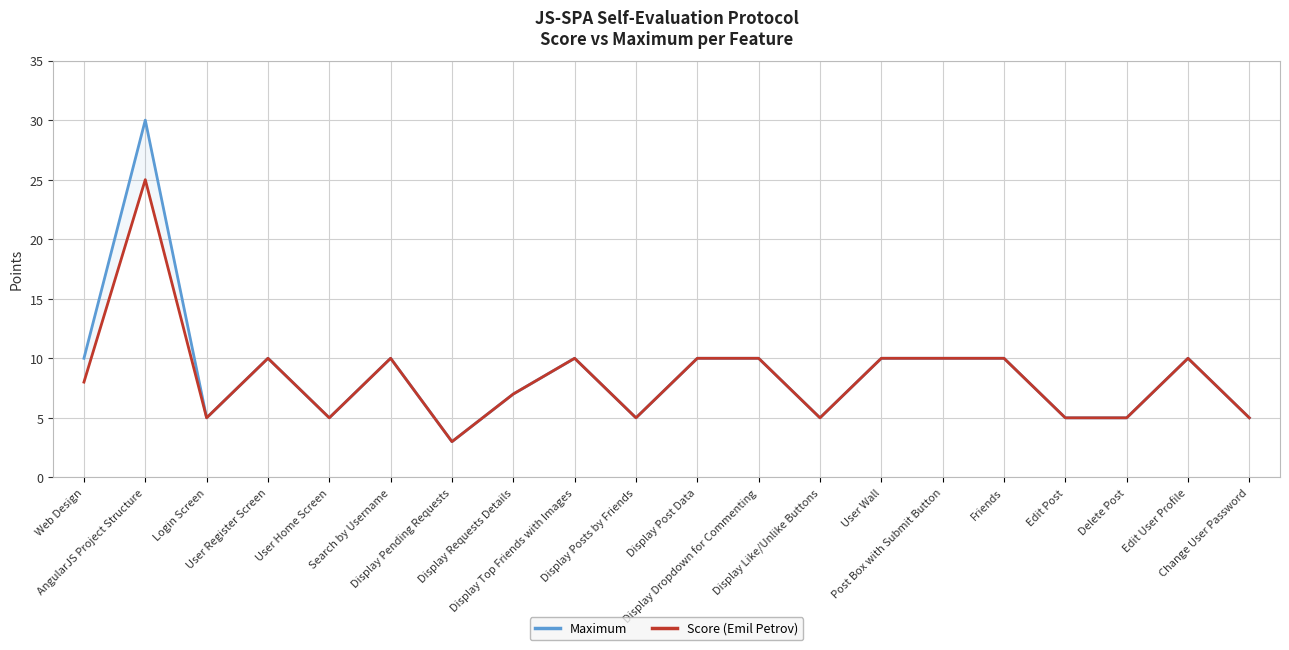

Read the Maximum value at User Register Screen, to the nearest 5.

10